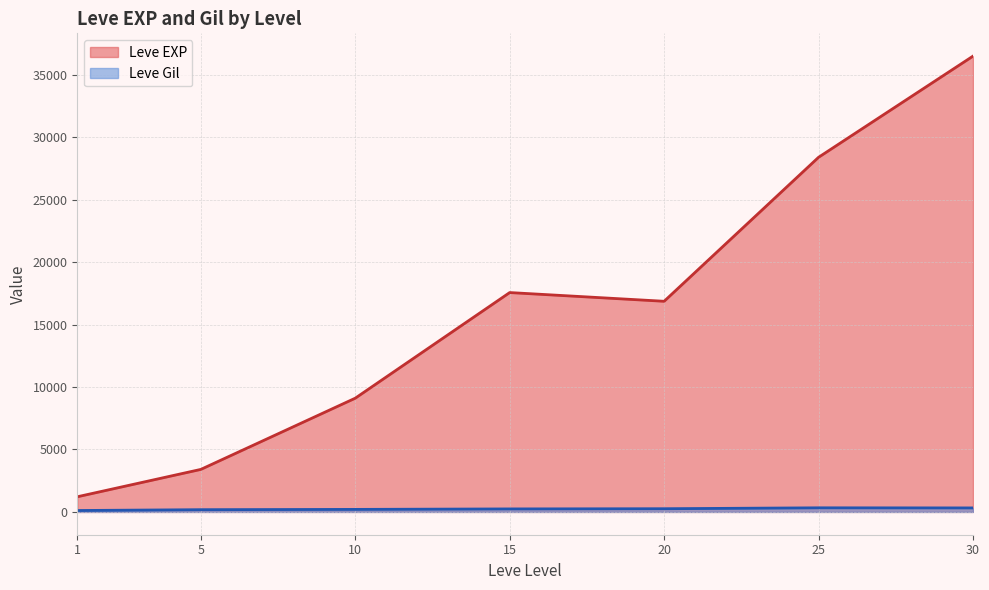

At which category is the sum across all series the highest?

30